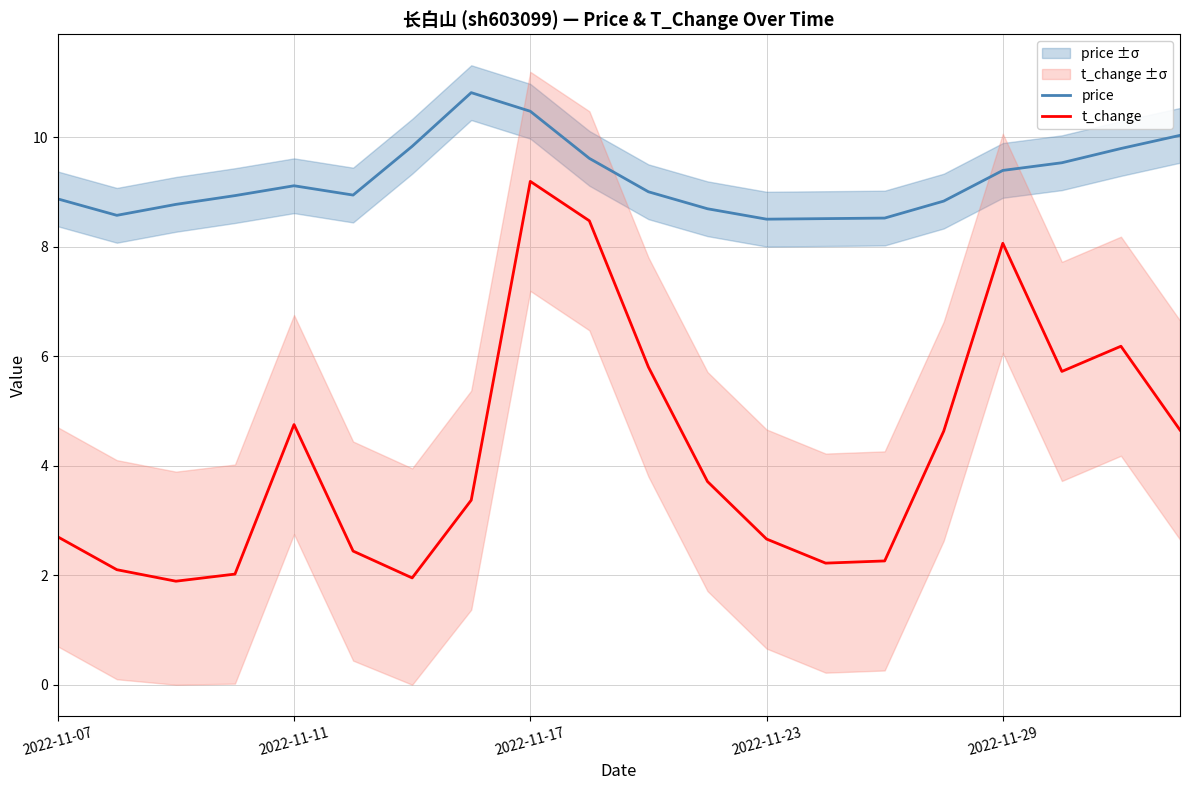

What is the value of the t_change point at the 5th from the left?

4.8